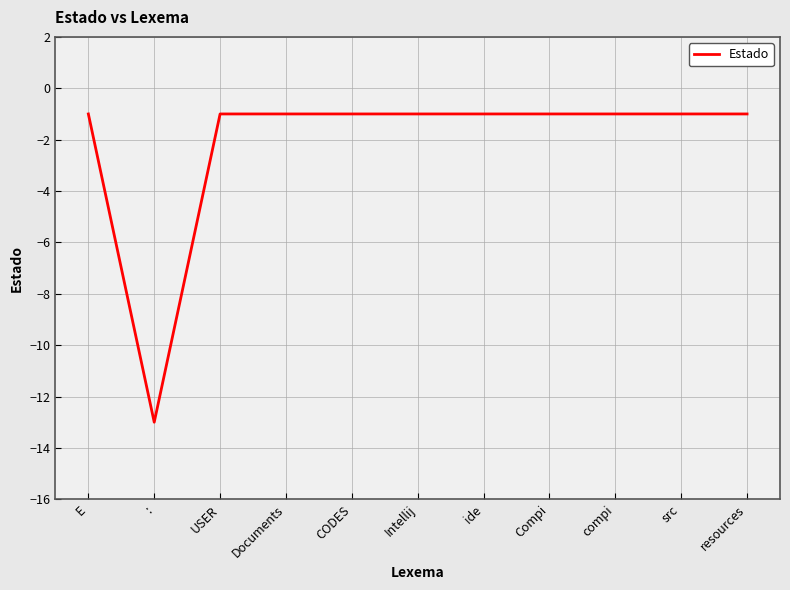

What position from the left is ide?

7